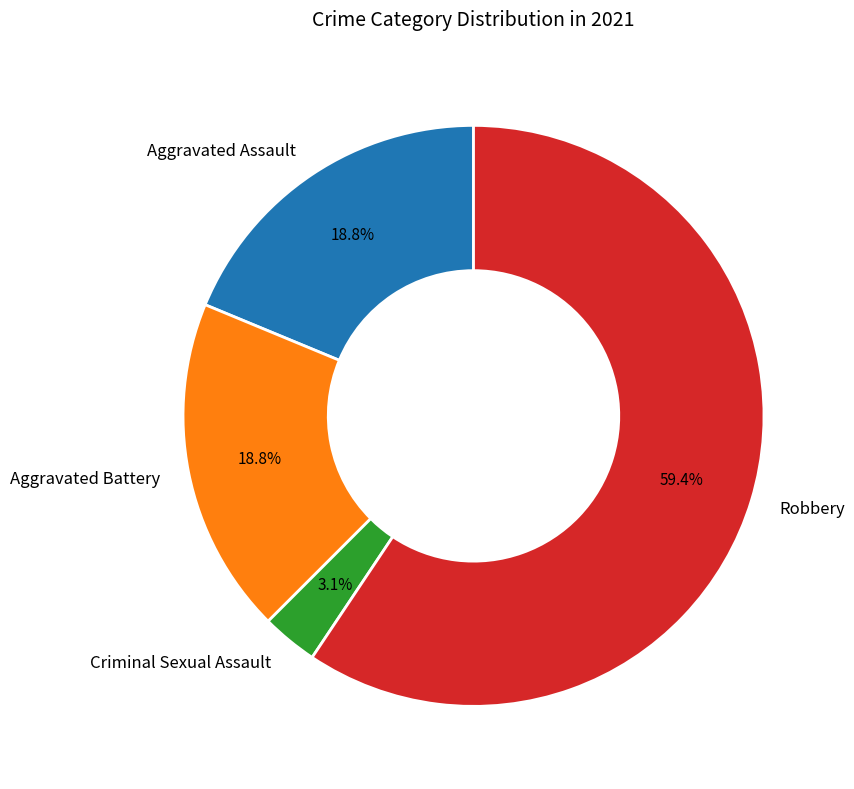

True or false: Robbery accounts for 59% of the total.

True